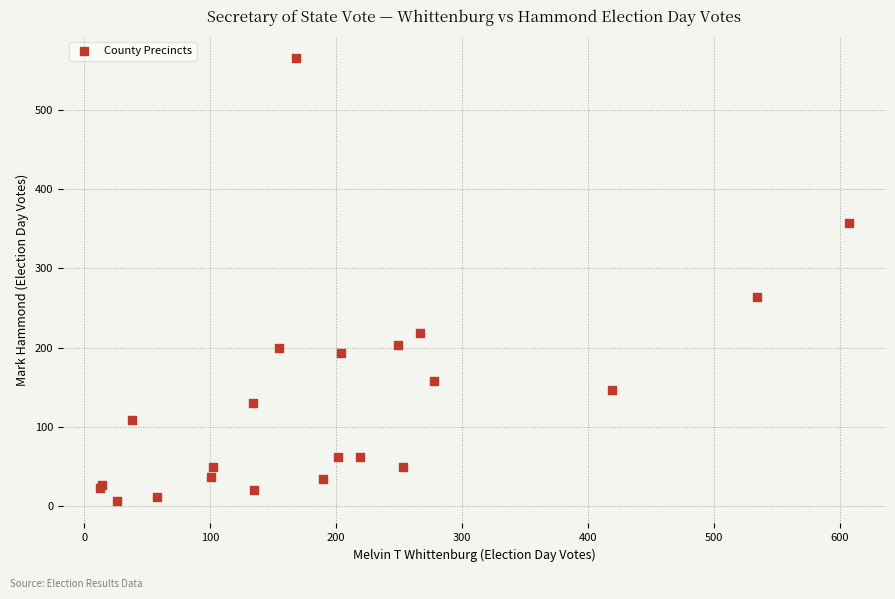

What Y value in the scatter plot is closest to 285?

264